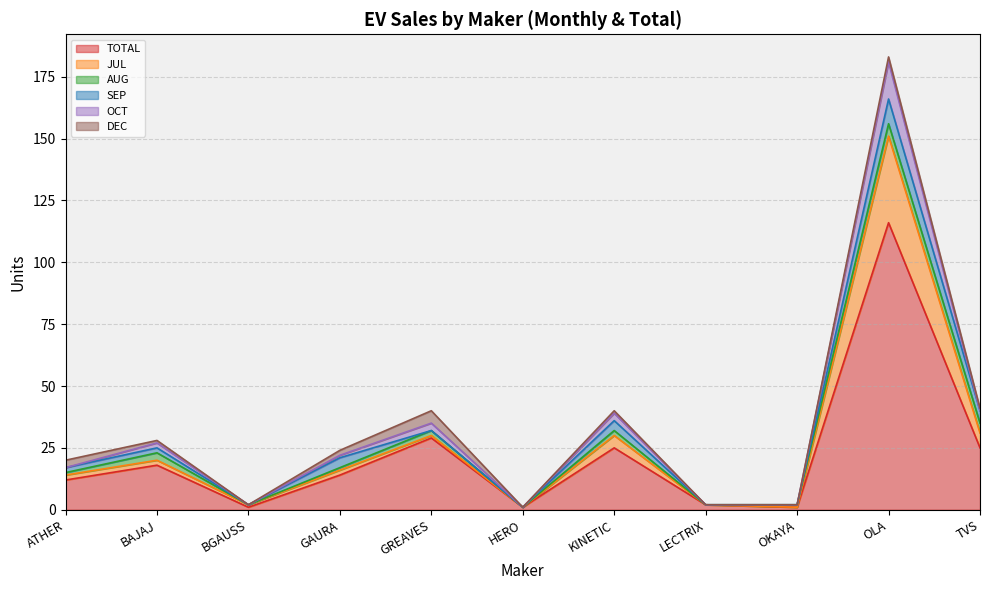

Is it true that AUG equals 2 at KINETIC?

True